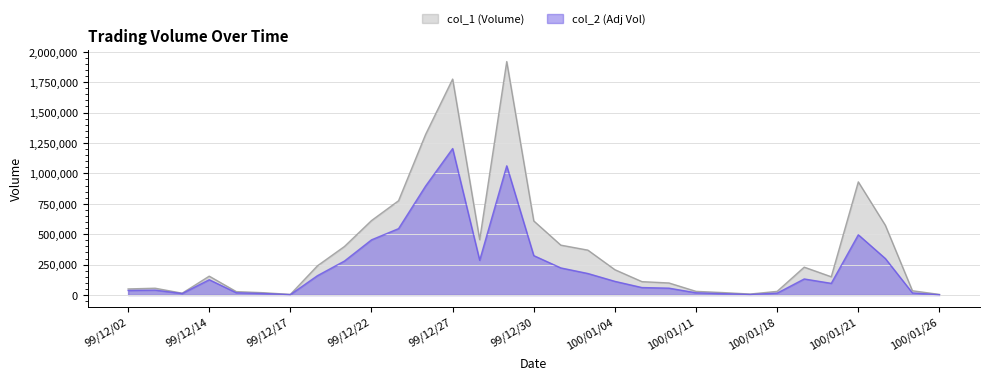

In col_1 (Volume), how many points are higher than both neighbors (excluding endpoints)?

6